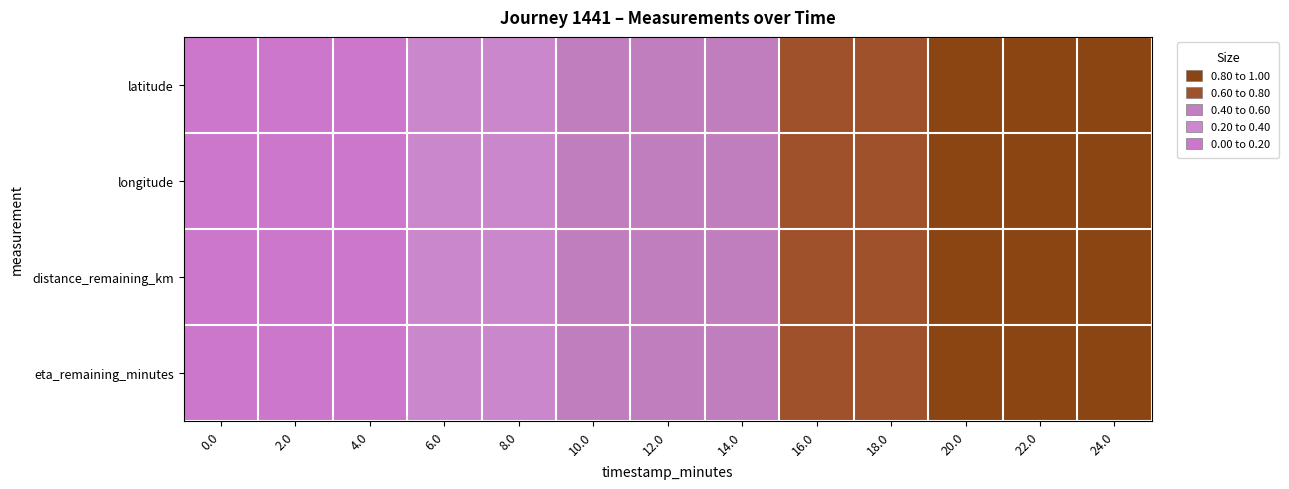

Rank the series at 16.0 from lowest to highest value.

distance_remaining_km, eta_remaining_minutes, latitude, longitude